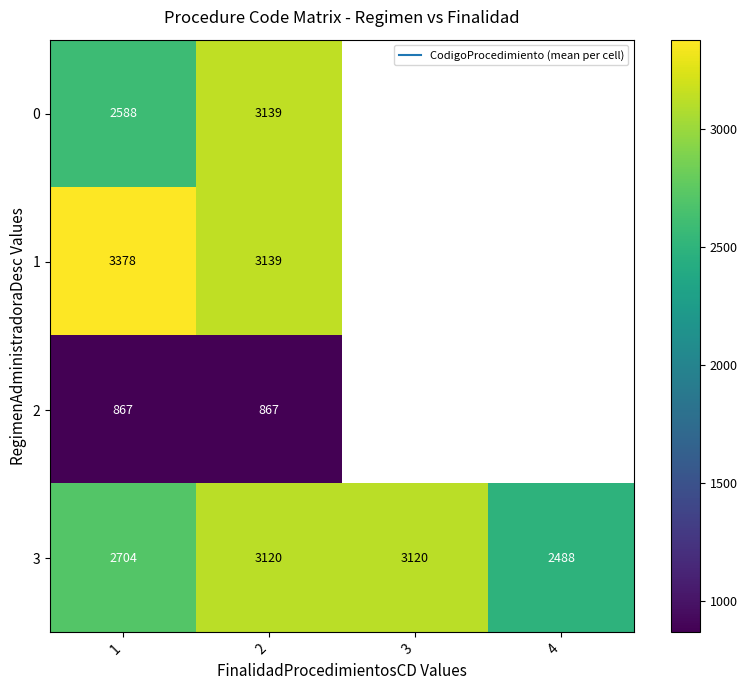

Is it true that 0 equals 3139.0 at 2?

True